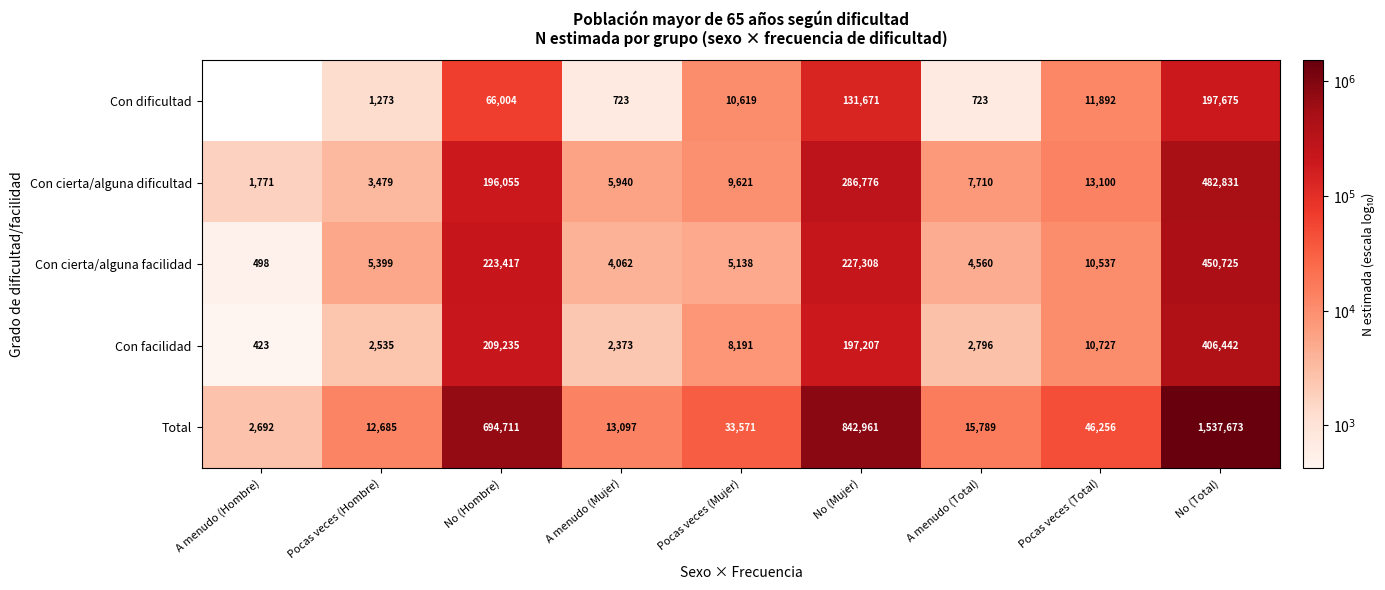

Is it true that Con facilidad equals 6.0 at A menudo (Mujer)?

False